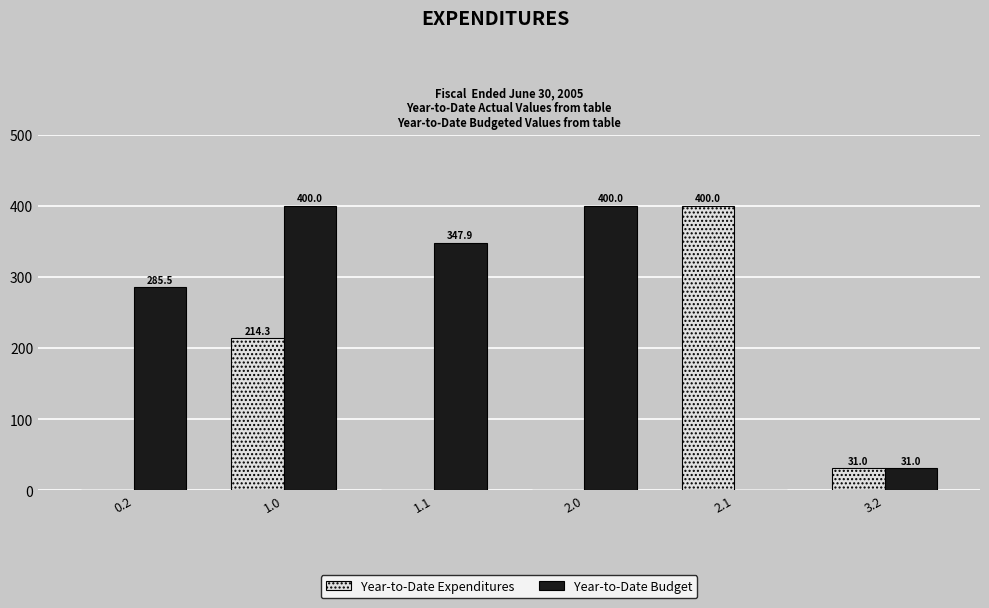

Between 1.0 and 3.2, which series saw the biggest shift?

Year-to-Date Budget